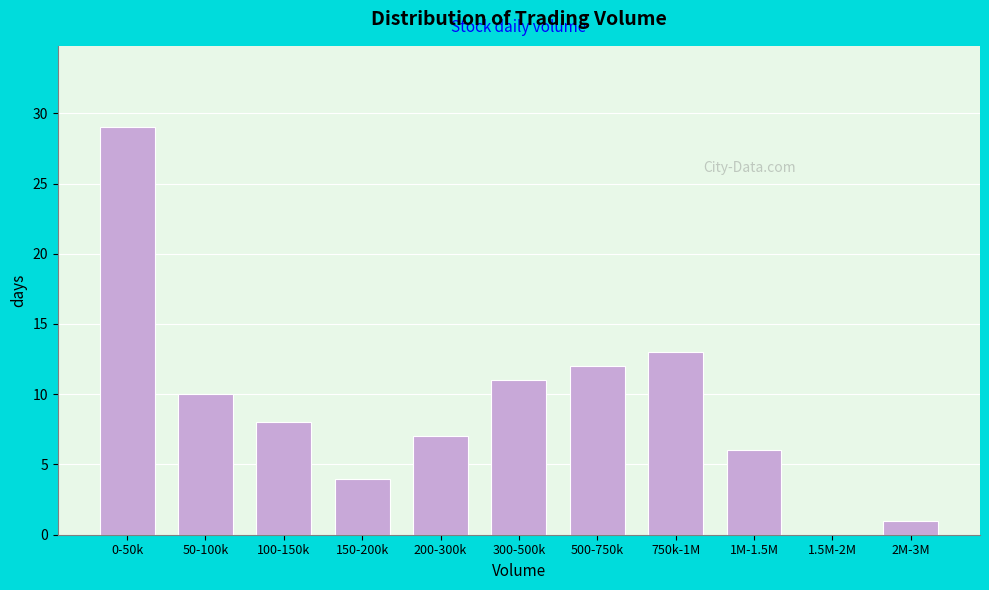

Reading right to left, list all the values displayed in this chart.

2M-3M=1	1.5M-2M=0	1M-1.5M=6	750k-1M=13	500-750k=12	300-500k=11	200-300k=7	150-200k=4	100-150k=8	50-100k=10	0-50k=29